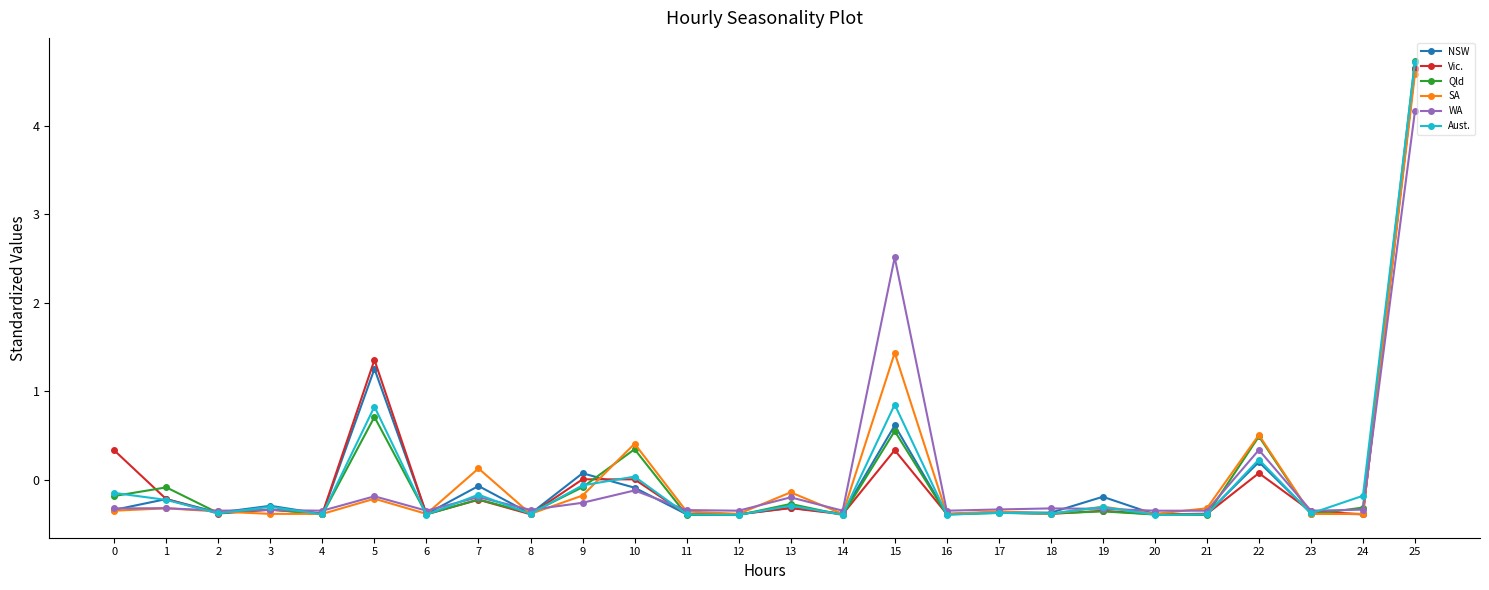

What is the maximum value shown in the chart?

4.7